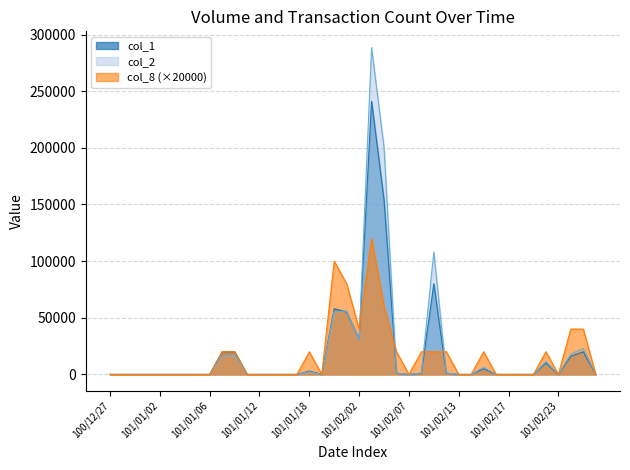

Reading left to right, what are all the values shown in this chart?

col_1: 0	0	0	0	0	0	0	0	0	20000	20000	0	0	0	0	0	3000	0	58000	55000	31000	241000	154000	1000	0	1000	80000	1000	0	0	5000	0	0	0	0	10000	0	16000	20000	0
col_2: 0	0	0	0	0	0	0	0	0	16000	16800	0	0	0	0	0	2400	0	55240	56050	30370	288430	200390	1240	0	1350	108000	1320	0	0	6300	0	0	0	0	11500	0	17920	23100	0
col_8: 0	0	0	0	0	0	0	0	0	20000	20000	0	0	0	0	0	20000	0	100000	80000	40000	120000	60000	20000	0	20000	20000	20000	0	0	20000	0	0	0	0	20000	0	40000	40000	0